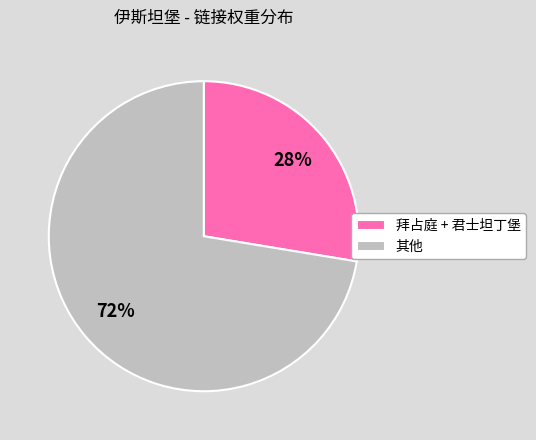

Which has a higher value, 拜占庭 + 君士坦丁堡 or 其他?

其他